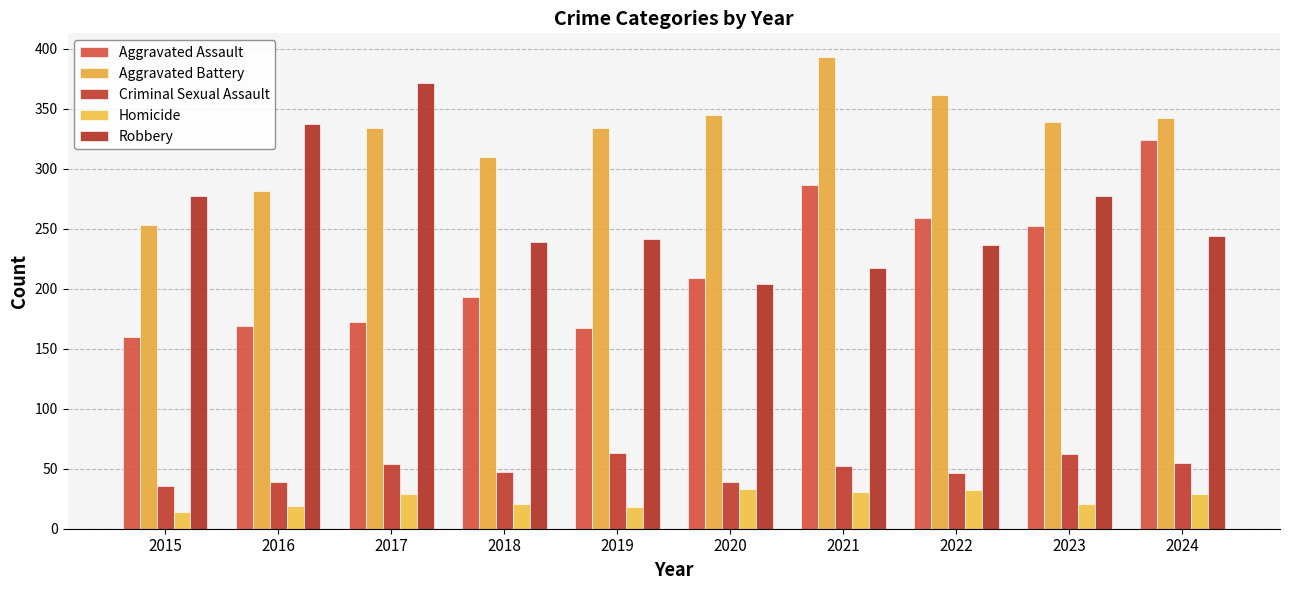

Count the number of categories in the chart.

10